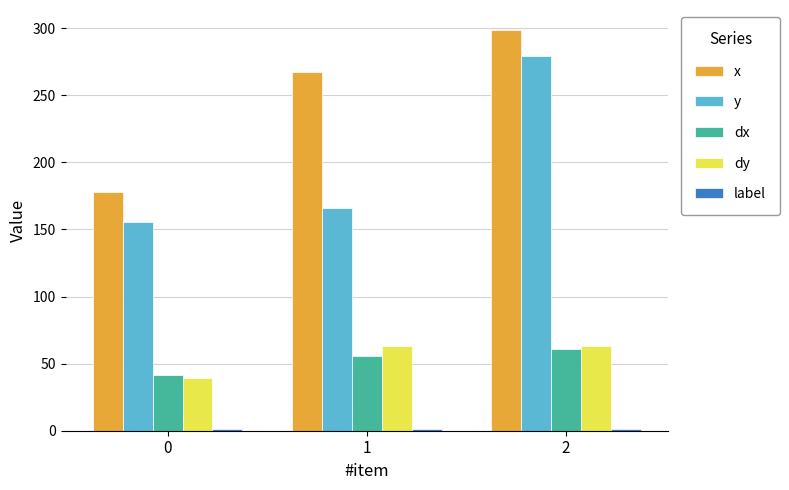

What is the difference between the second highest and minimum values in the dx series?

13.8